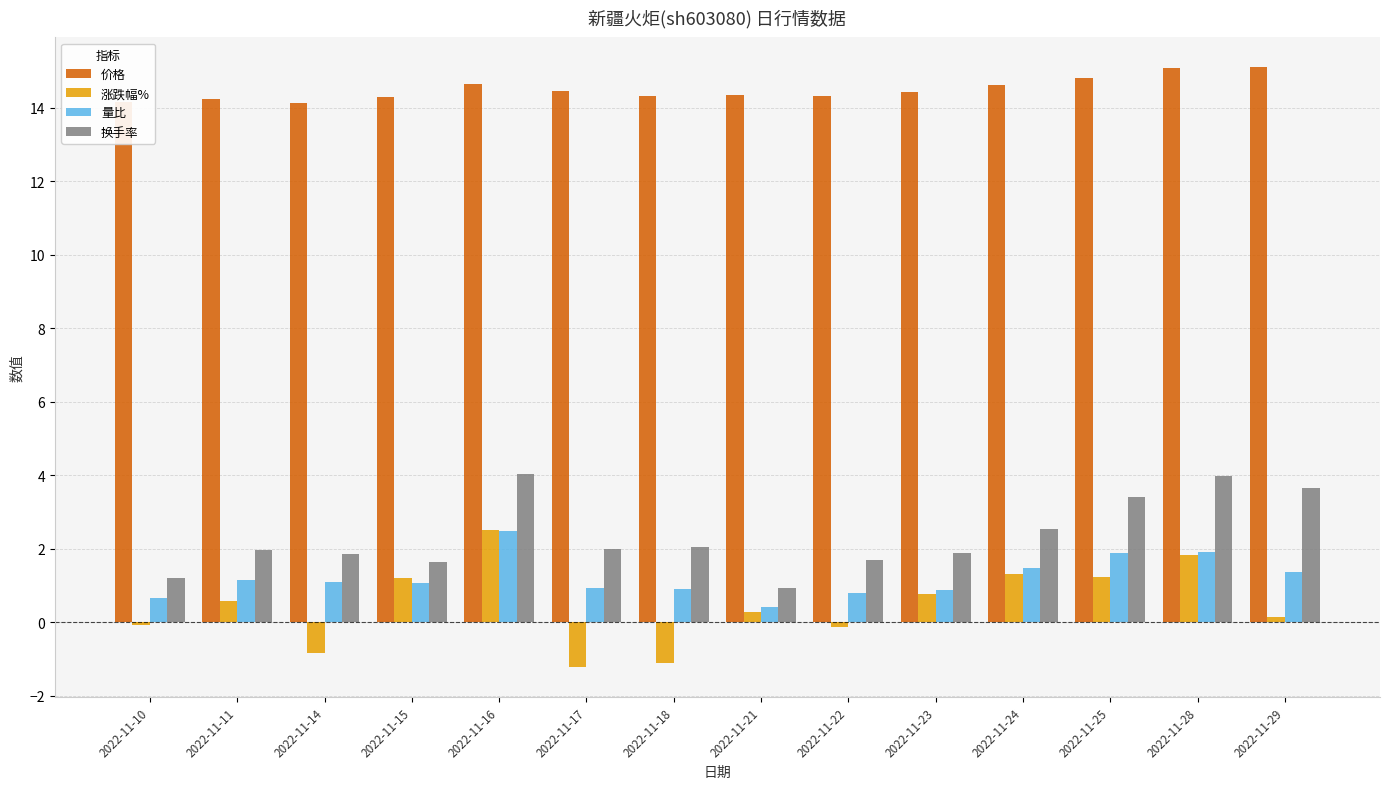

What is the value of the 换手率 bar at the 12th from the left?

3.4